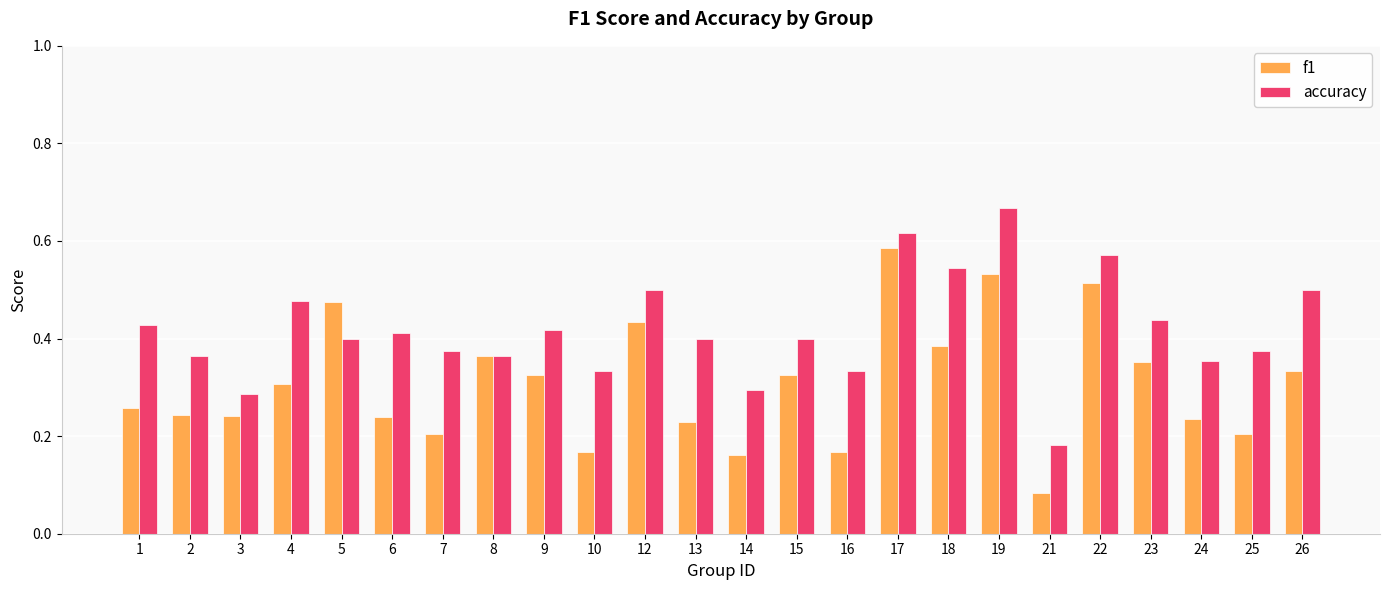

What is the sum of the accuracy values at 4 and 22?

1.0